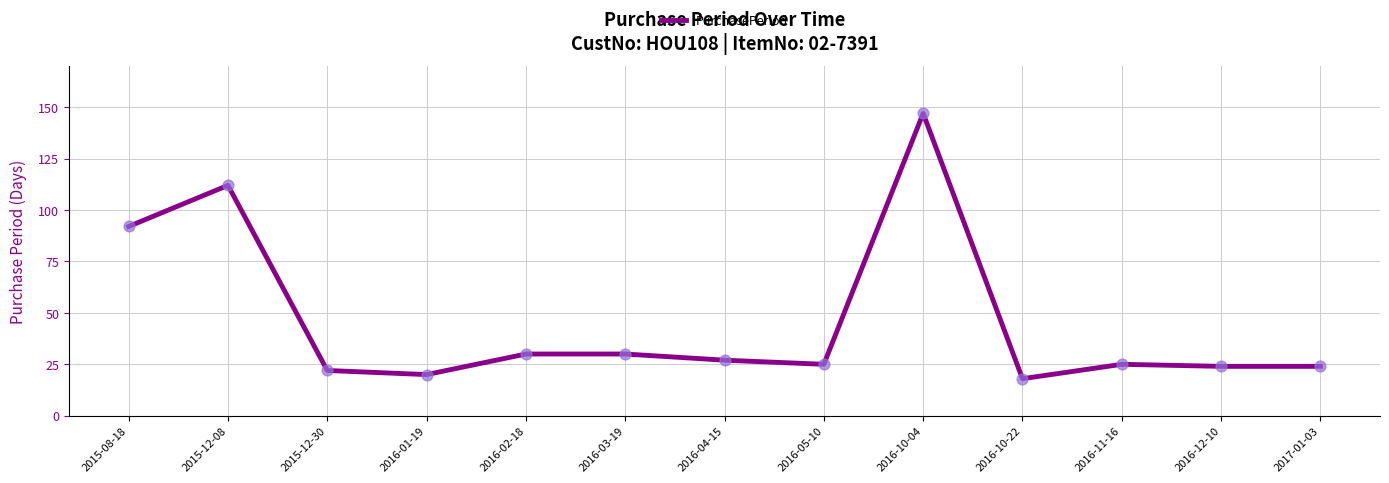

Approximately how many times larger is the value at 2015-08-18 compared to 2016-03-19?

3.1